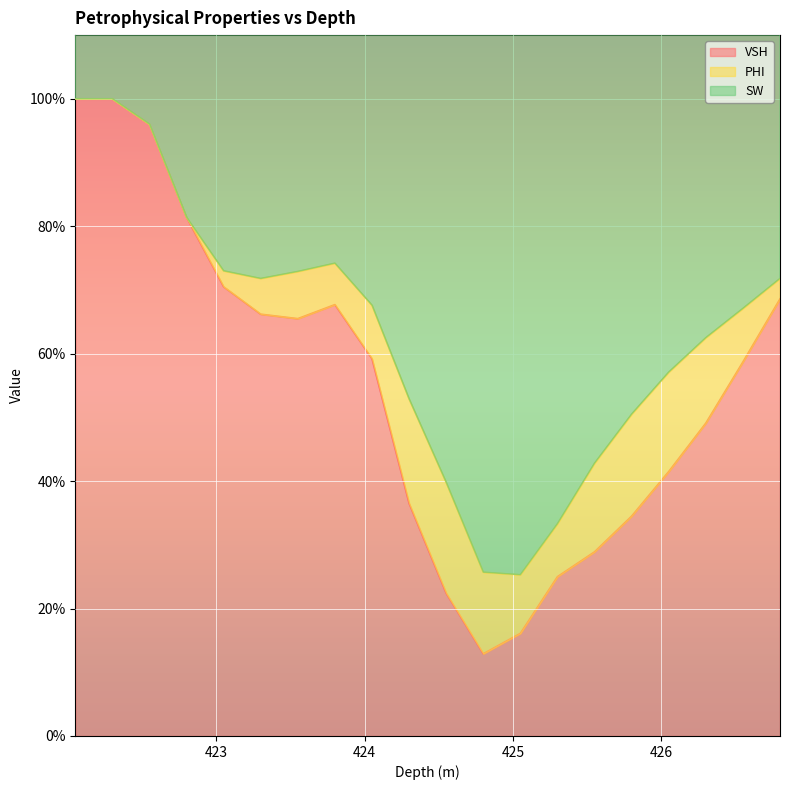

At which category does the chart reach its minimum across all series?

422.05